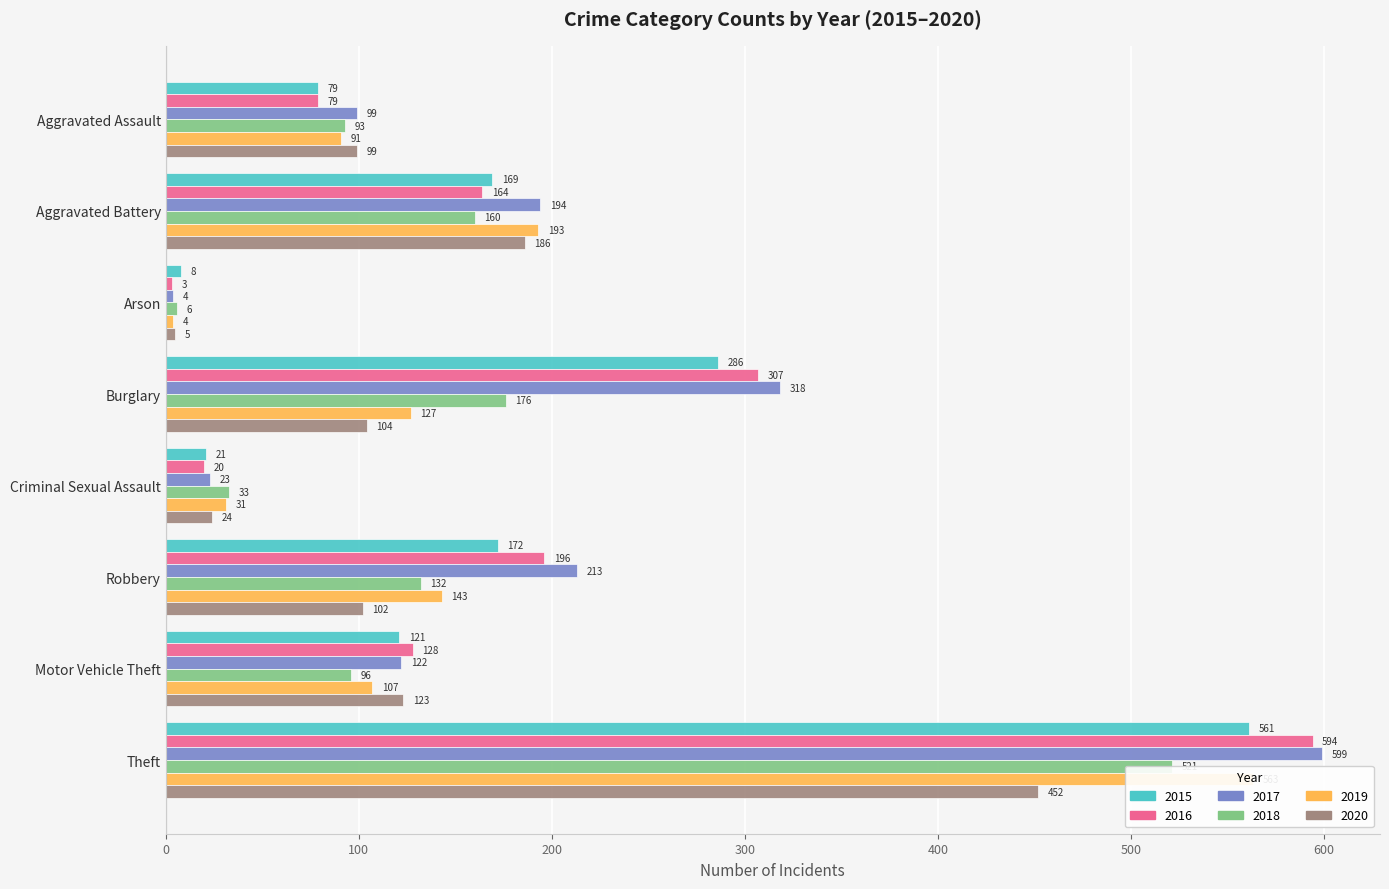

Is the value of 2017 at Aggravated Battery greater than the value of 2020 at Theft?

No